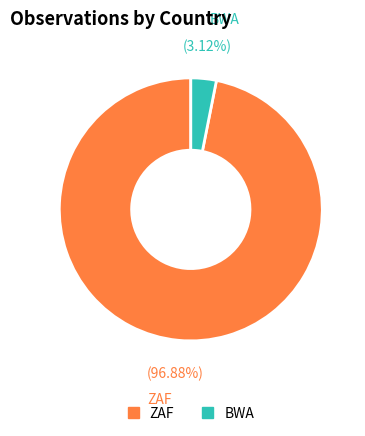

Which has a higher value, ZAF or BWA?

ZAF